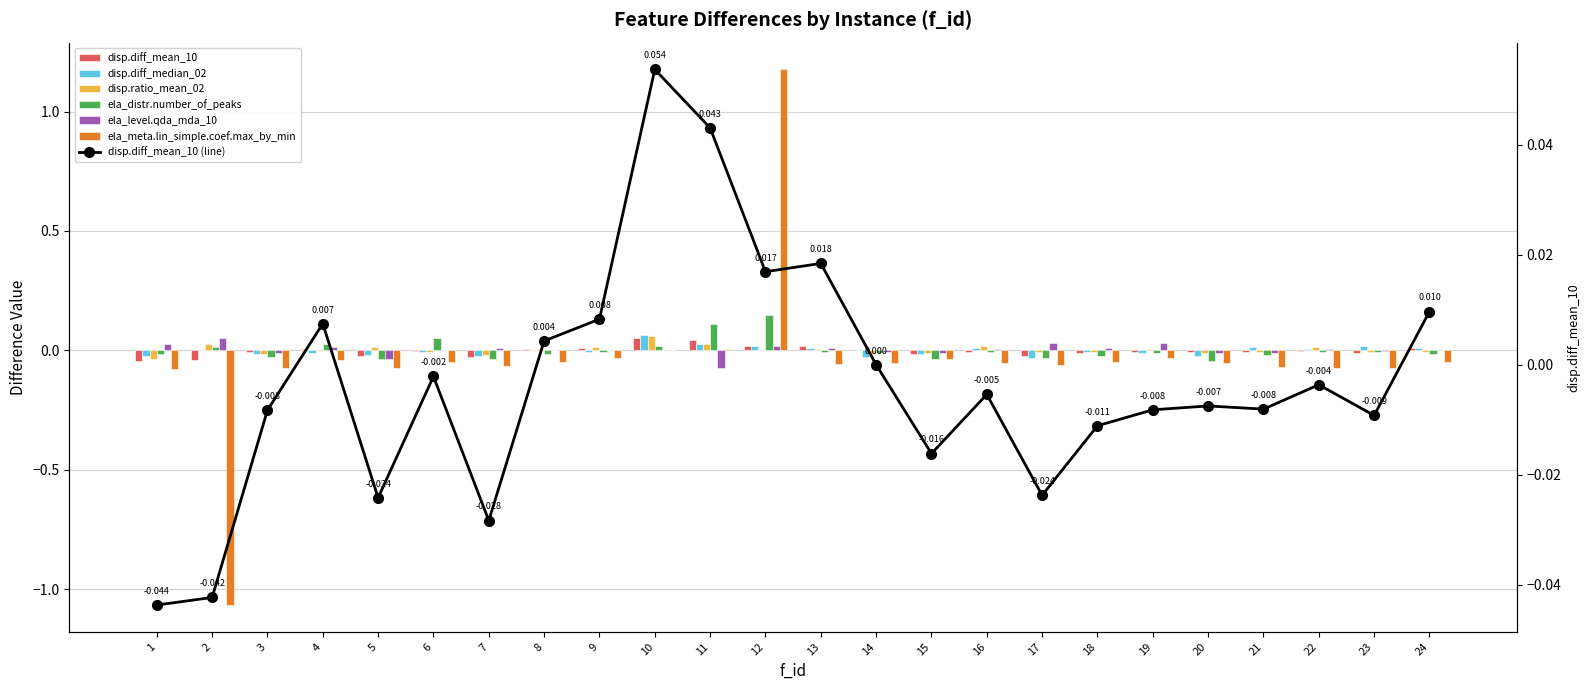

What is the difference between the maximum and minimum values in the disp.ratio_mean_02 series?

0.1